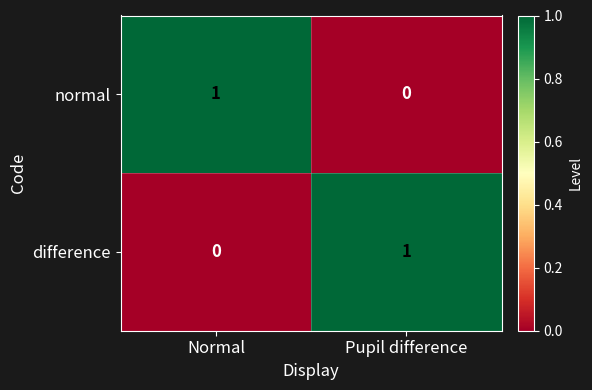

Is the value of normal at Pupil difference greater than the value of difference at Pupil difference?

No